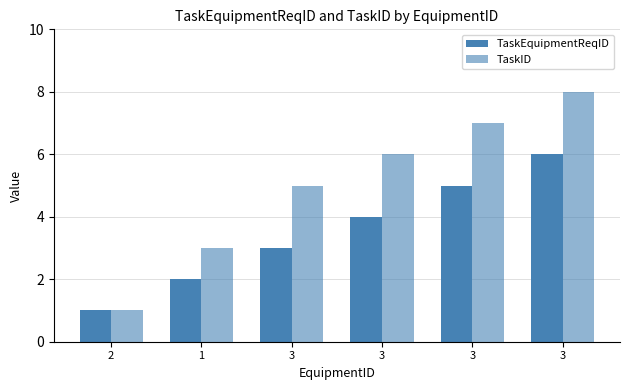

What is the average value of the TaskID series?

5